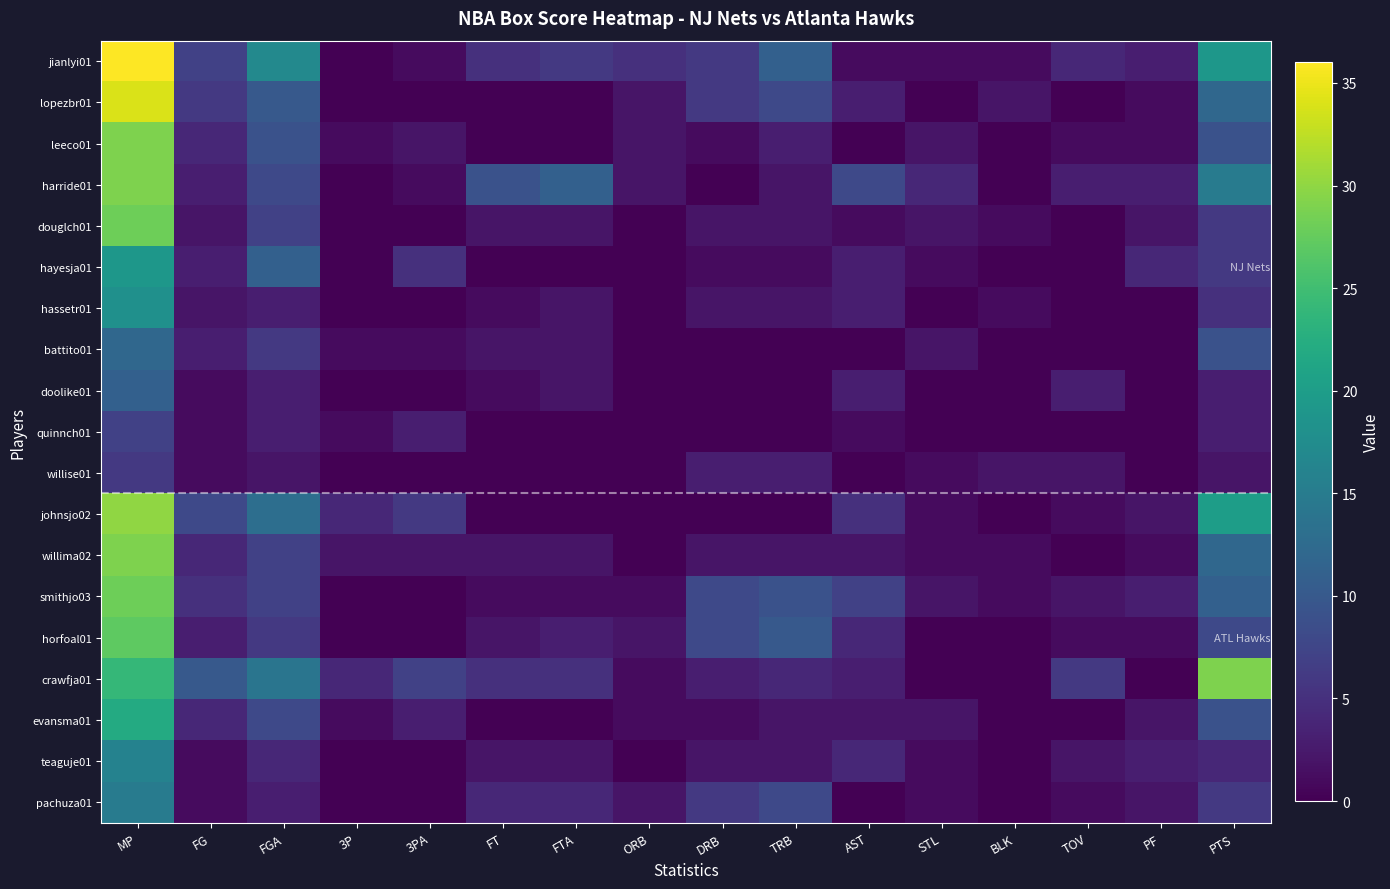

Rank the series at FGA from highest to lowest value.

jianlyi01, crawfja01, johnsjo02, hayesja01, lopezbr01, leeco01, harride01, evansma01, douglch01, willima02, smithjo03, battito01, horfoal01, teaguje01, hassetr01, doolike01, quinnch01, pachuza01, willise01